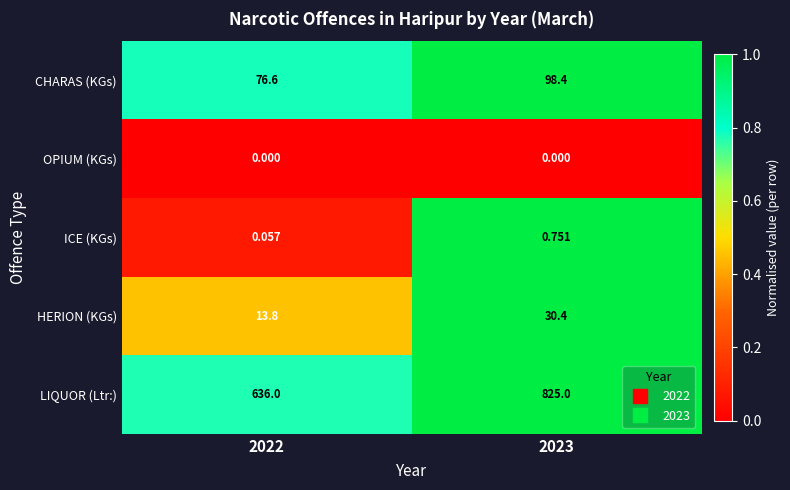

Between 2022 and 2023, which series saw the biggest shift?

LIQUOR (Ltr:)